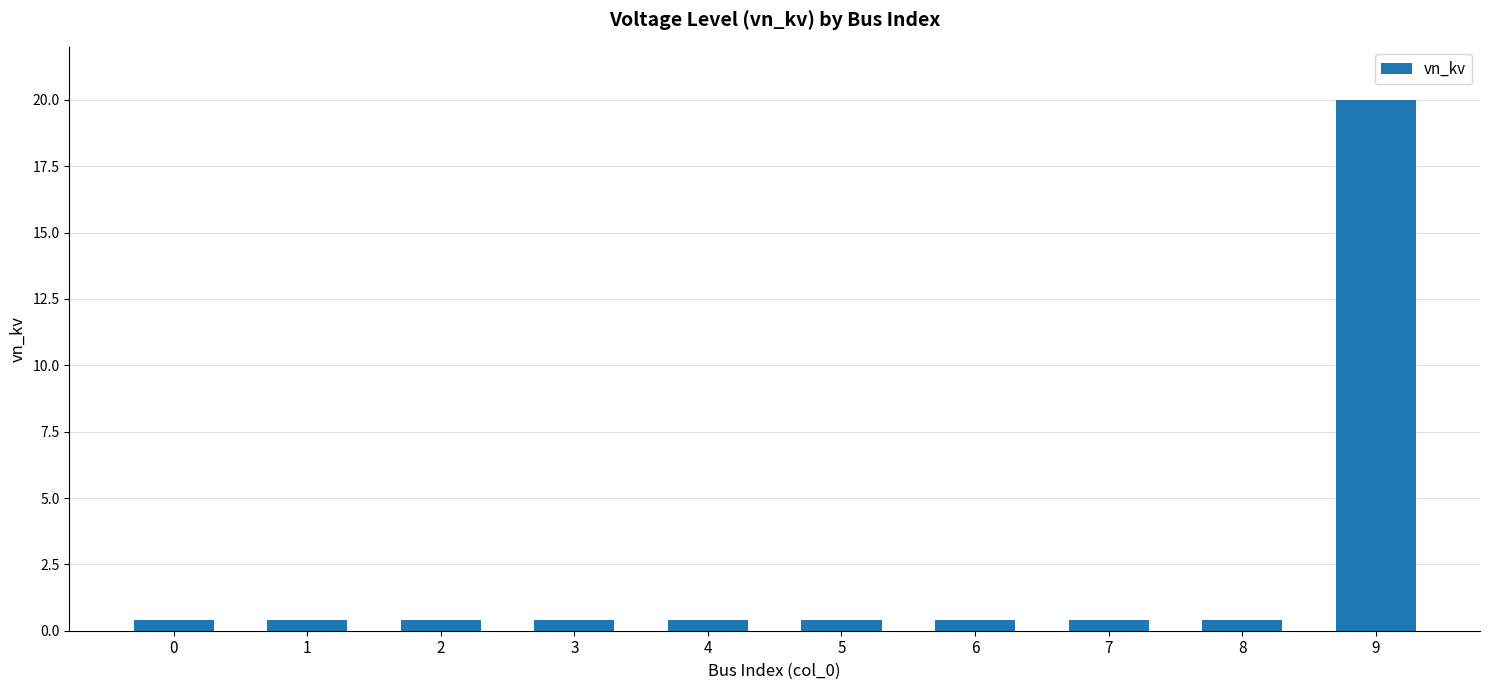

What is the value of the 2nd bar from the left?

0.4